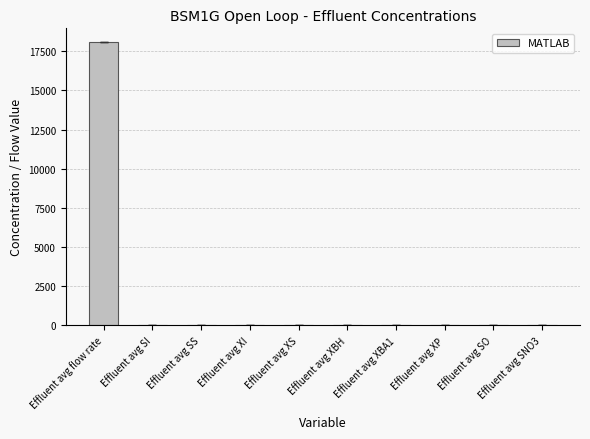

Read the value at Effluent avg SS.

1.2